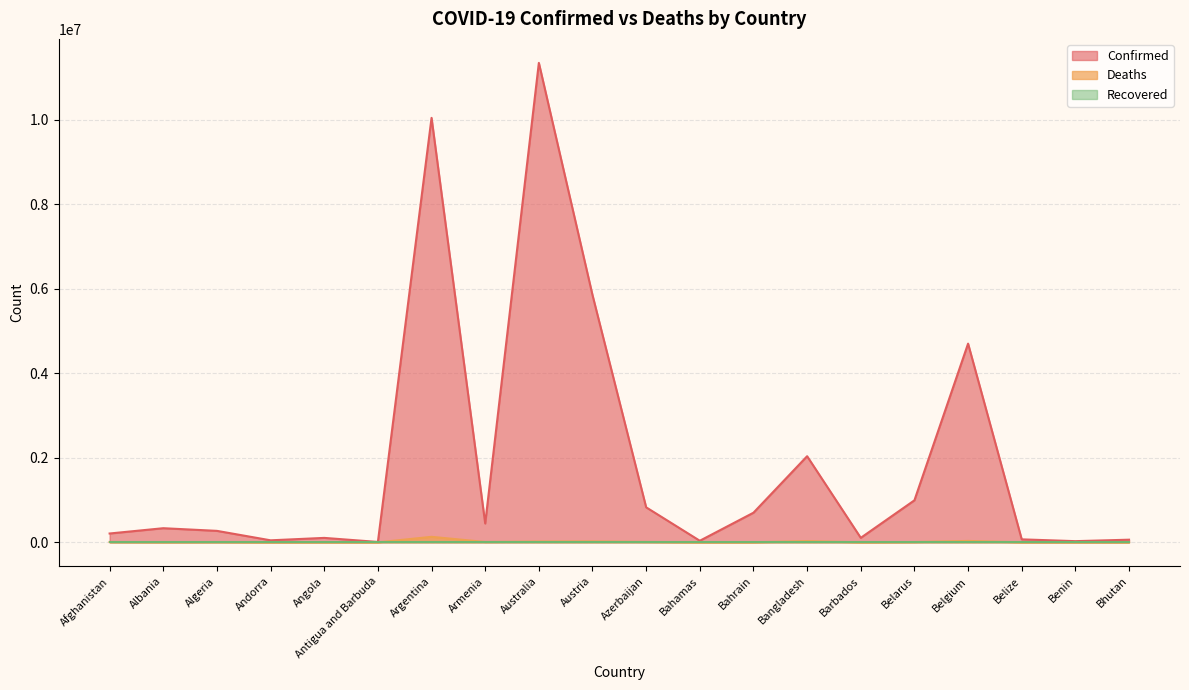

At which label does Deaths first exceed 6881?

Afghanistan